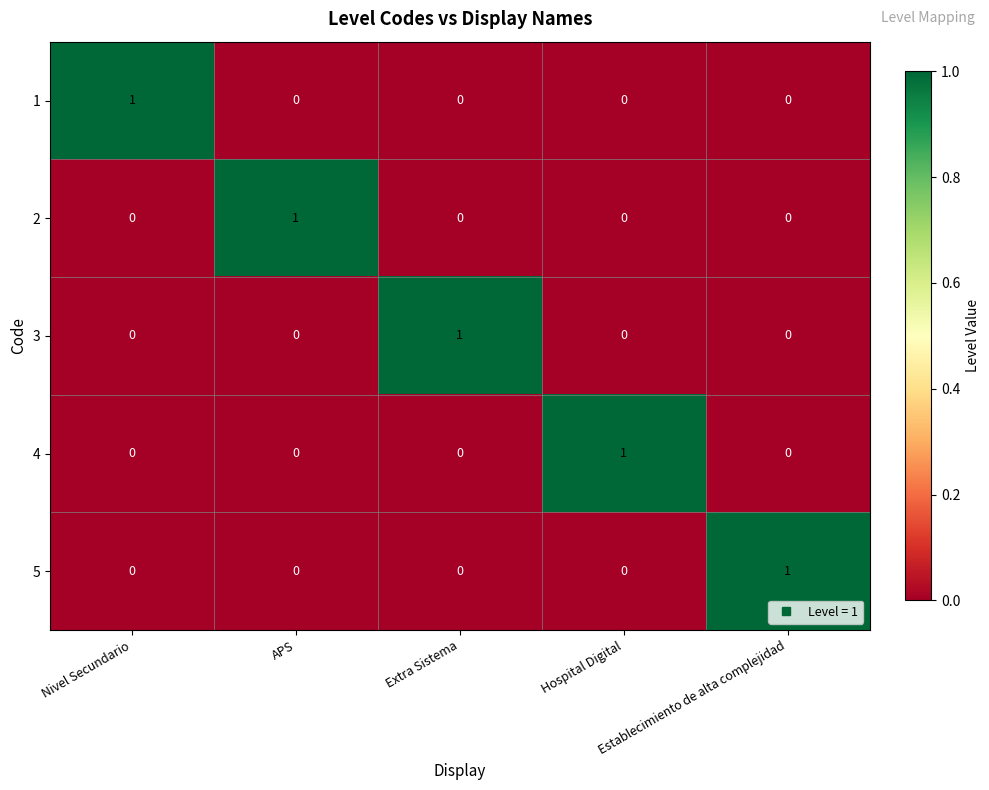

At how many categories does at least one series exceed 0?

5